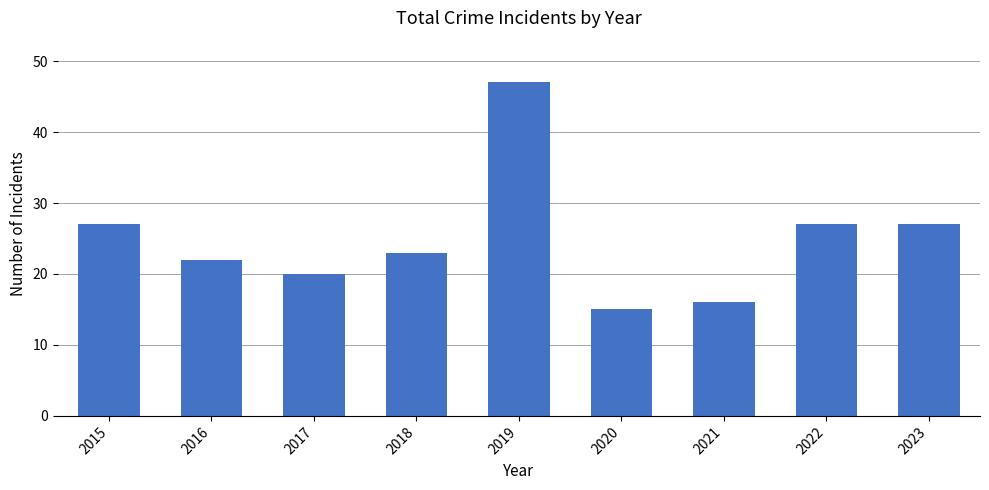

Between 2016 and 2017, which is larger?

2016